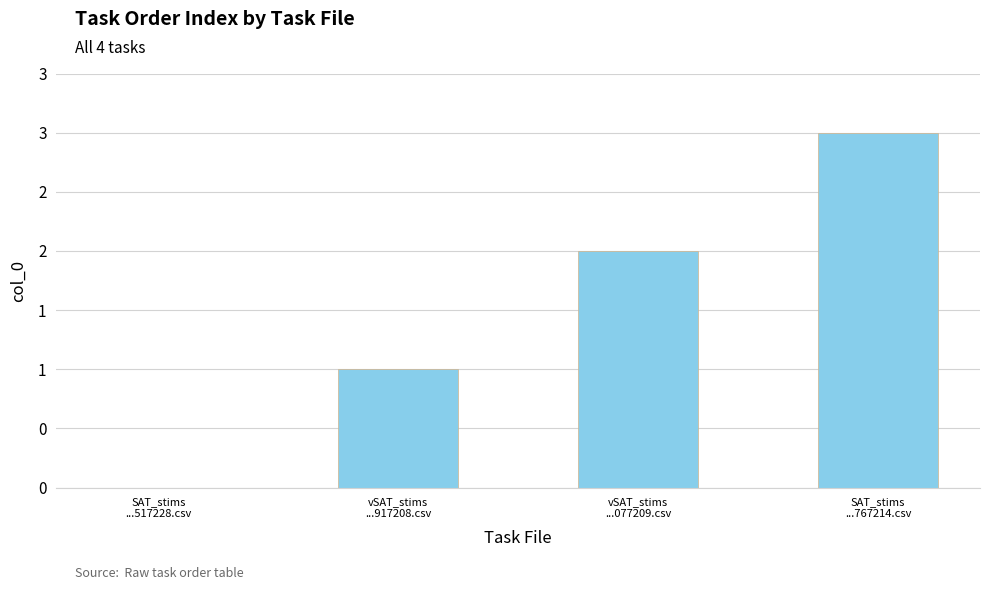

List the labels in order of value, largest first.

SAT_stims
...767214.csv, vSAT_stims
...077209.csv, vSAT_stims
...917208.csv, SAT_stims
...517228.csv